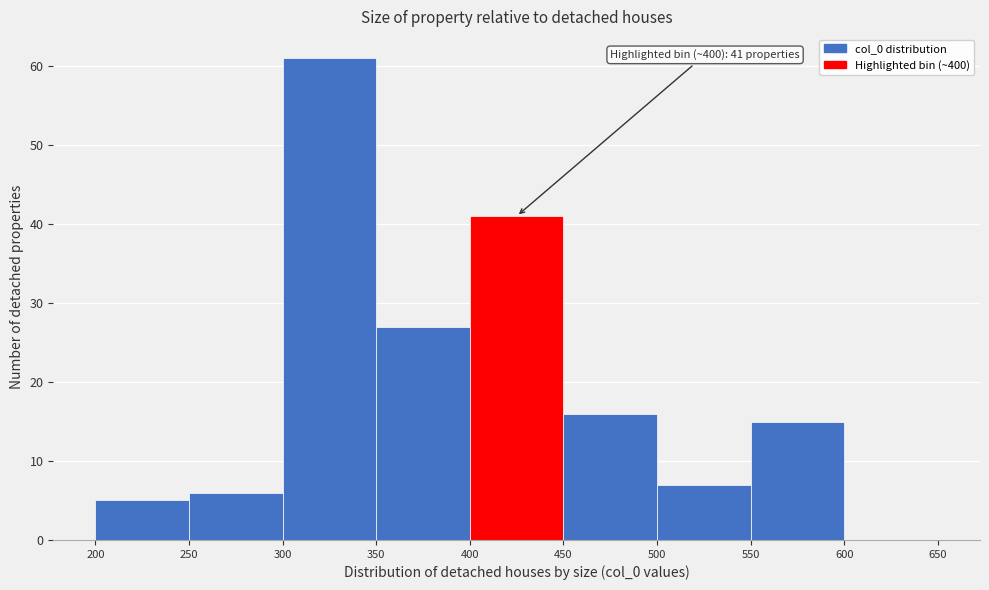

Which range on the x-axis has the tallest bar?

300 to 350